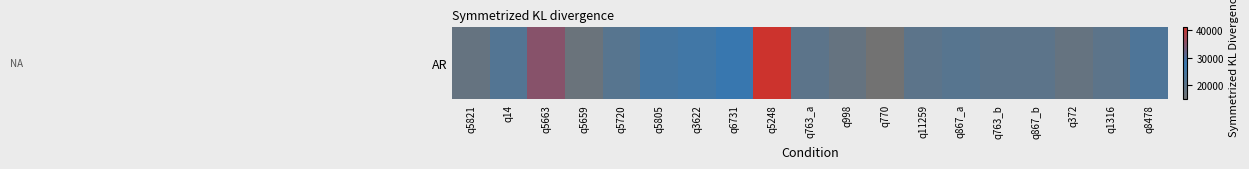

Where is the data nearest to the value 28000?

q6731